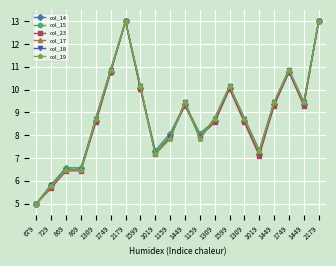

Does the chart have visible grid lines?

Yes